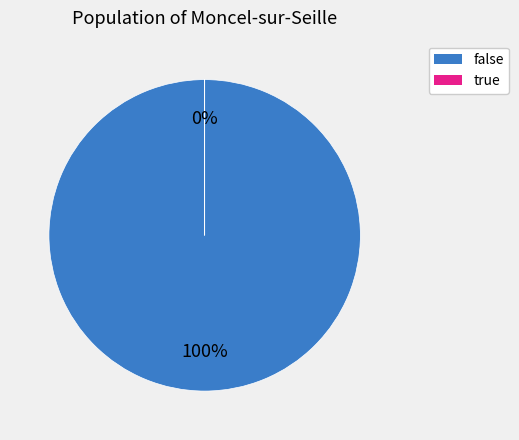

What is the majority slice?

false